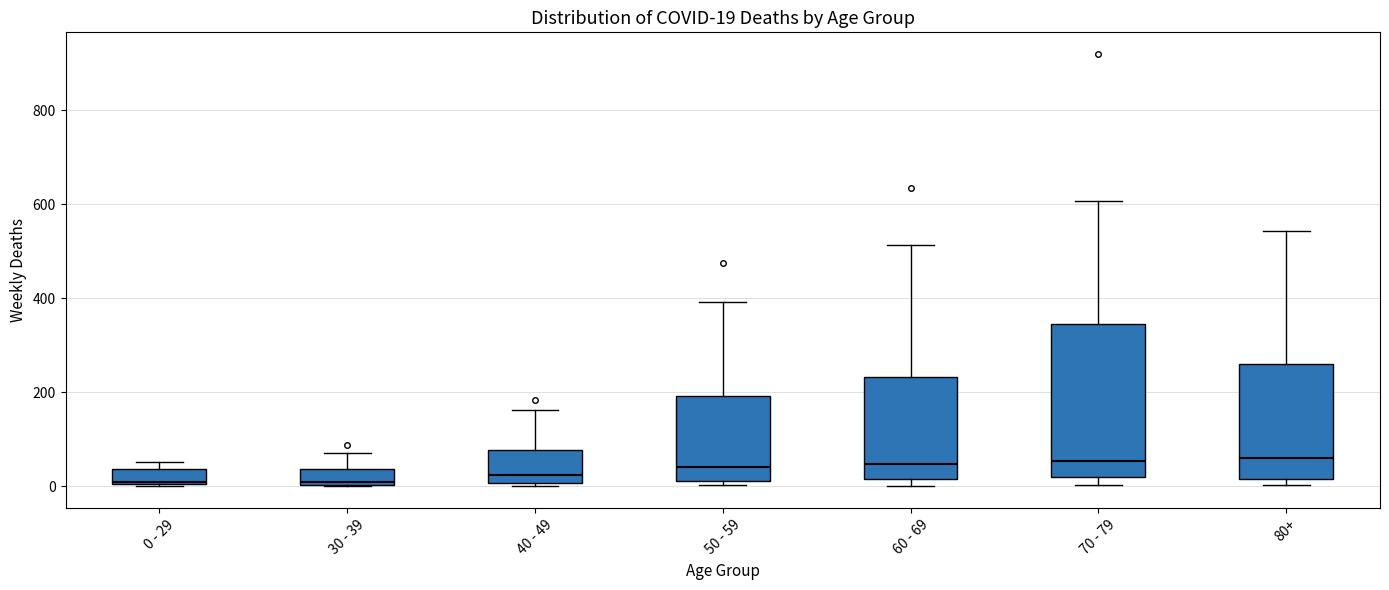

Comparing the boxes themselves (not the whiskers), which one is the tallest?

70 - 79